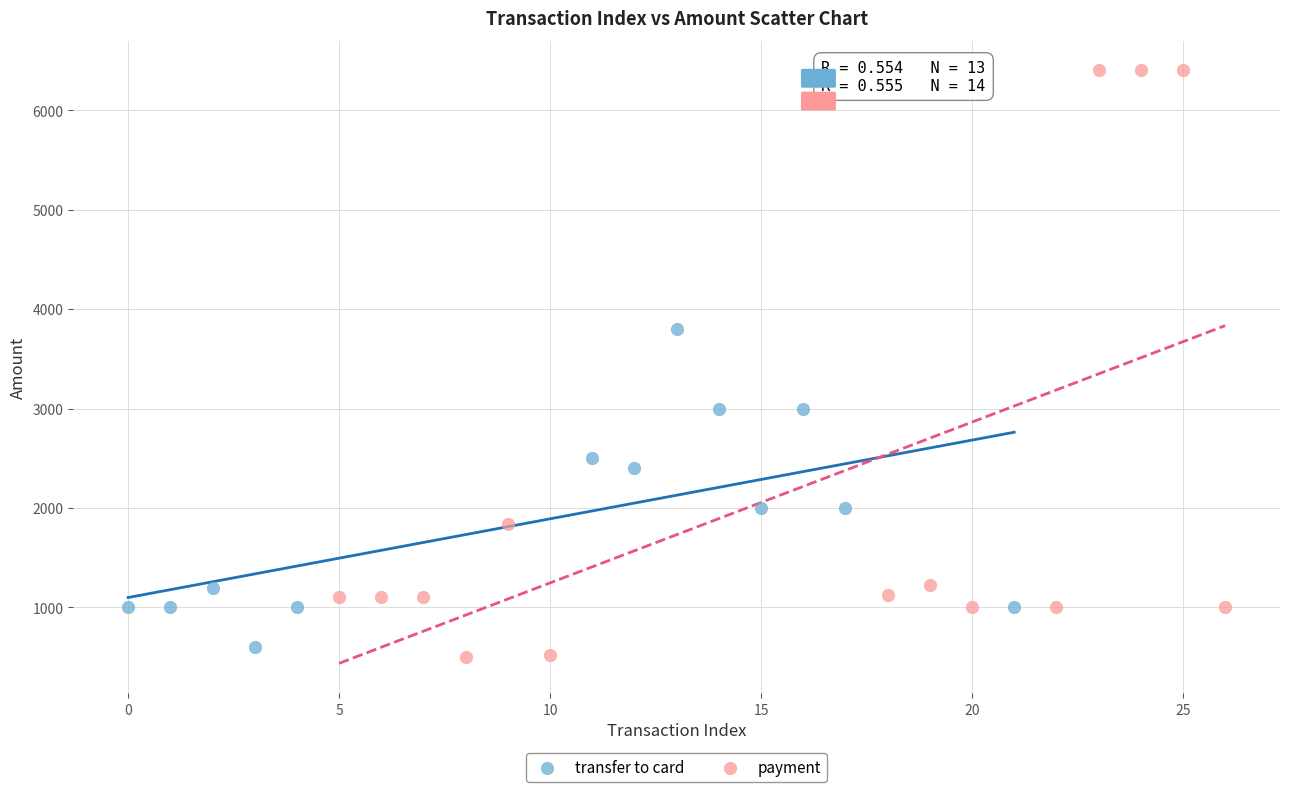

What are all the series names shown in the legend?

transfer to card, payment